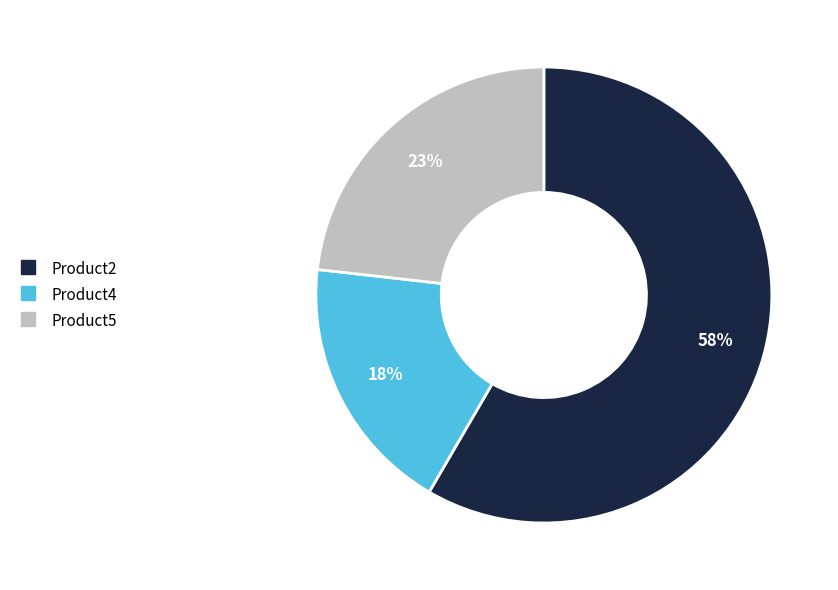

Does Product5 account for over 50% of the chart?

No